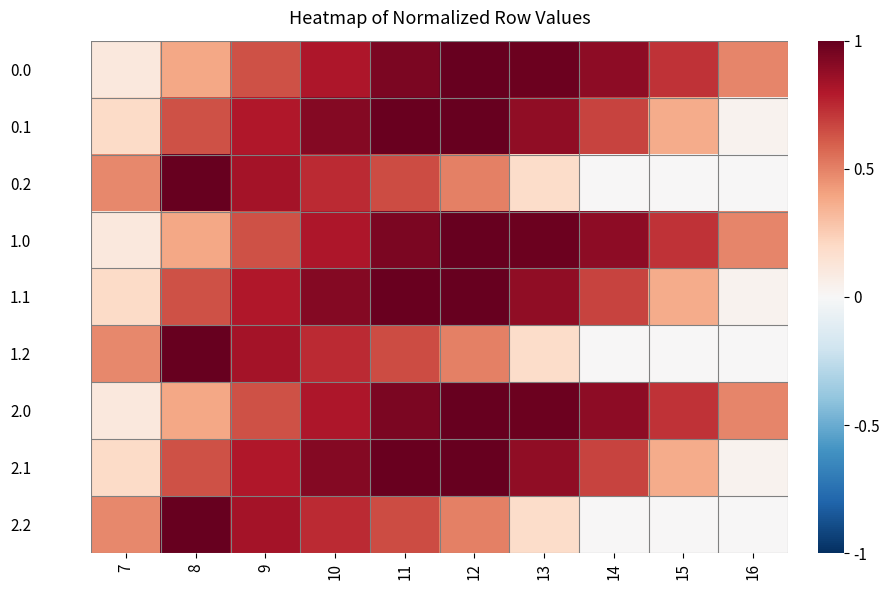

Between 11 and 14, which is larger?

11